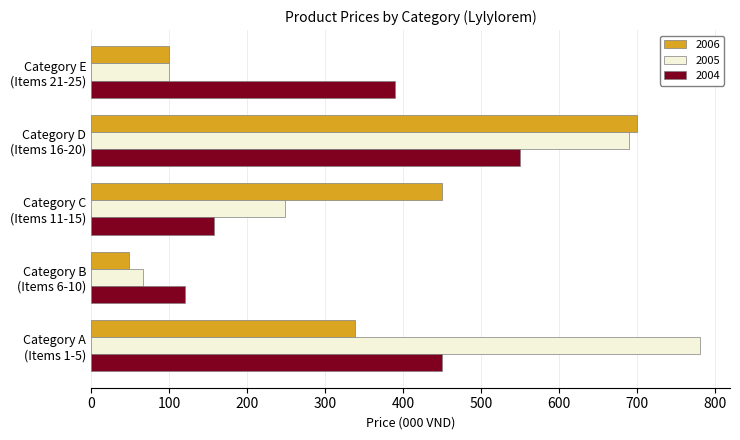

What is the minimum value shown in the chart?

48.5